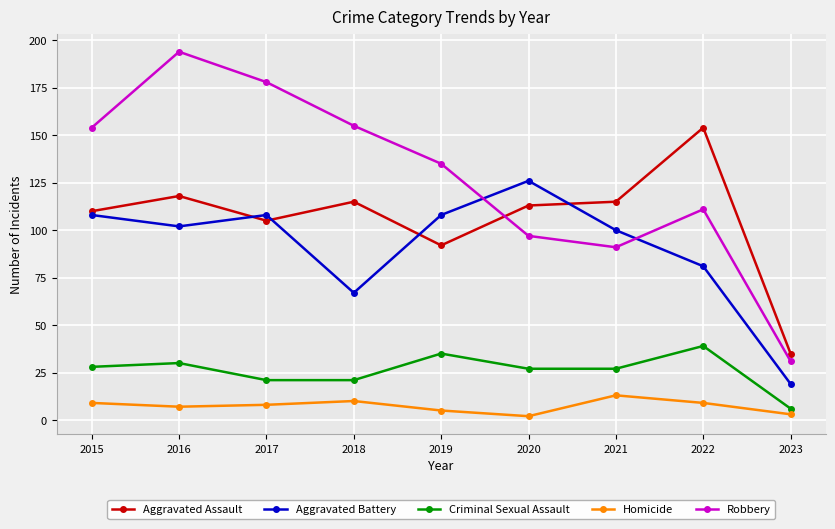

What are all the series names shown in the legend?

Aggravated Assault, Aggravated Battery, Criminal Sexual Assault, Homicide, Robbery